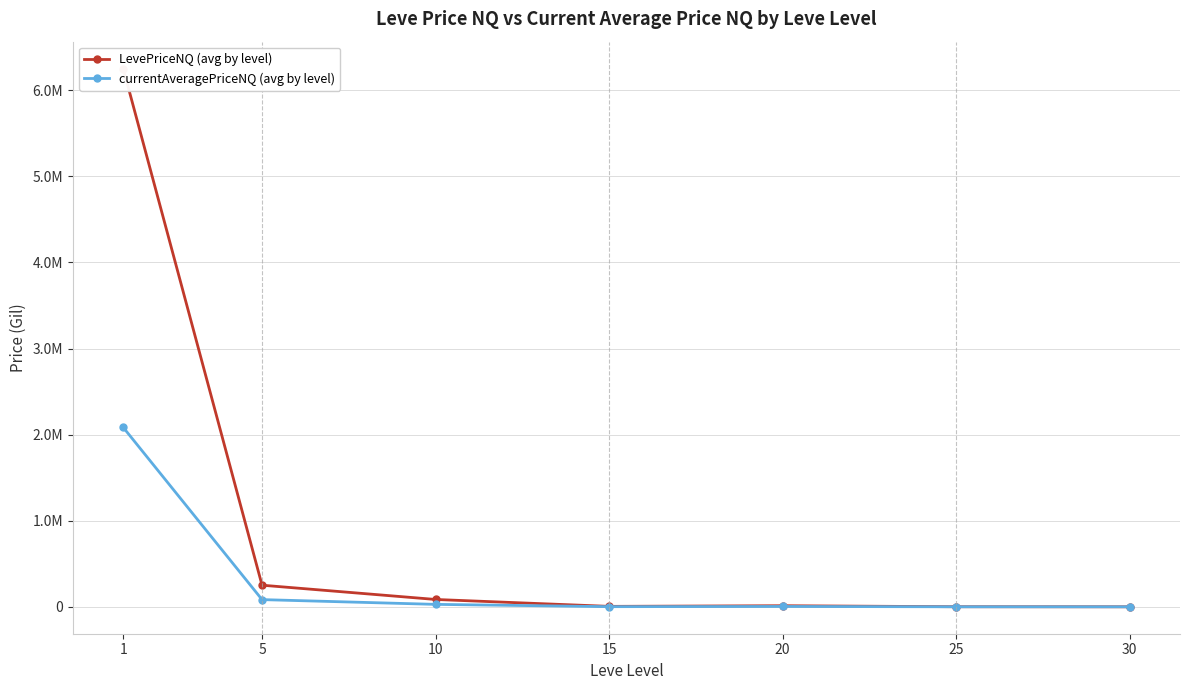

What is the value of the LevePriceNQ (avg by level) point at the 1st from the left?

6252255.5